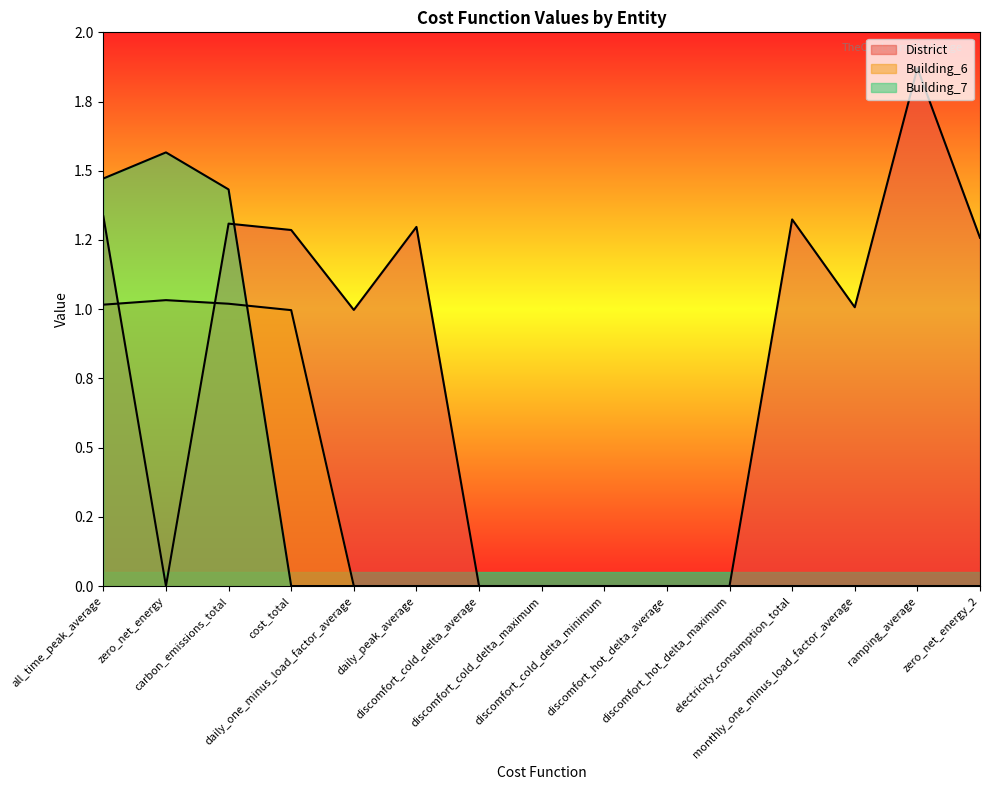

What is the difference between the maximum and minimum values in the Building_7 series?

1.6